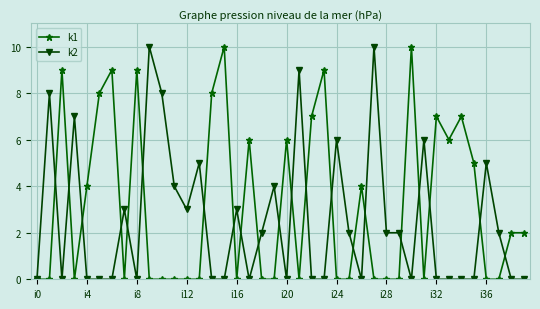

What is the difference between the maximum and minimum values in the k1 series?

10